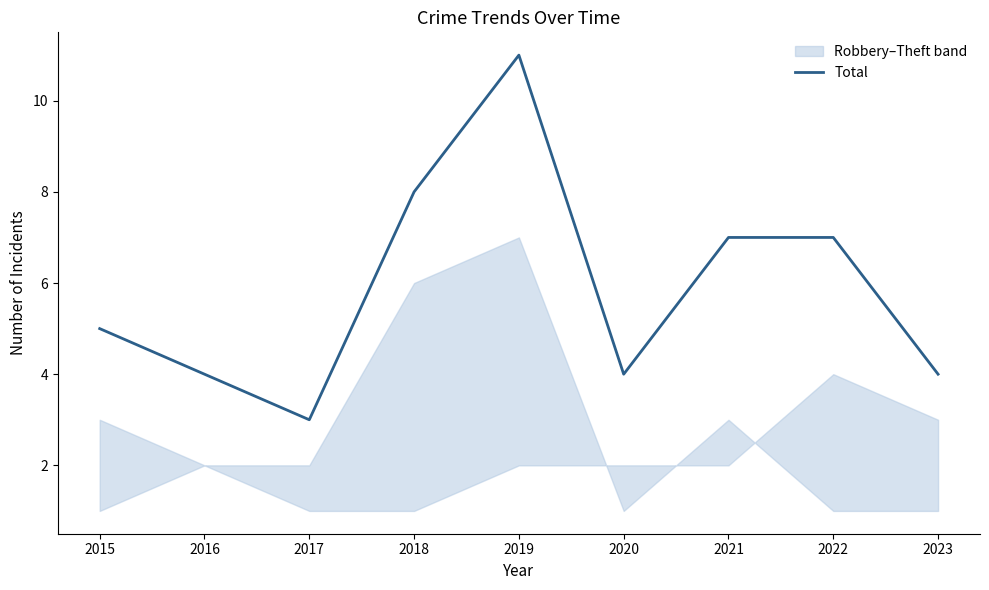

The value of Total at 2019 is 11. True or false?

True